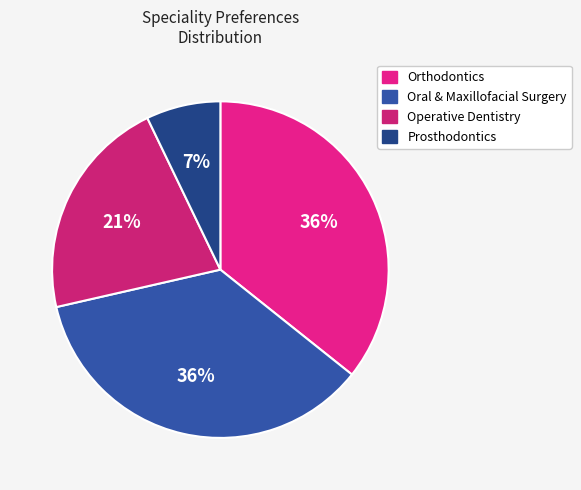

Is there a majority slice in this chart?

No